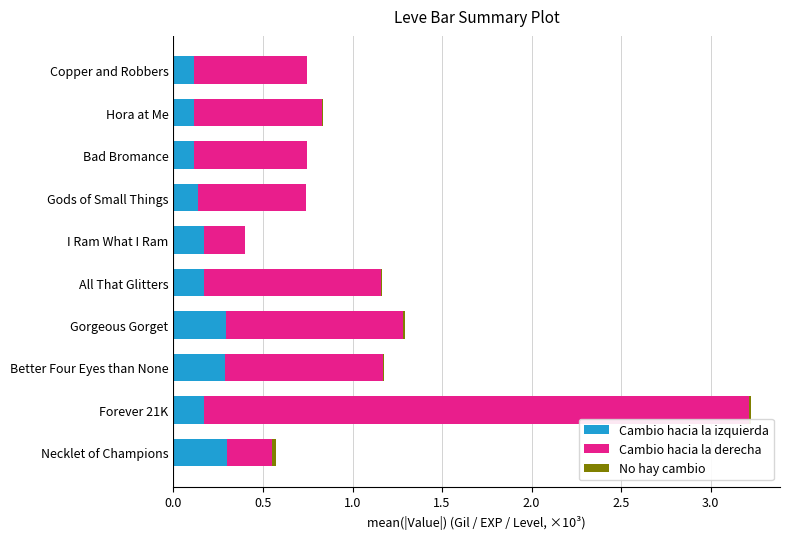

The Cambio hacia la izquierda series shows 0.2 at All That Glitters. True or false?

True